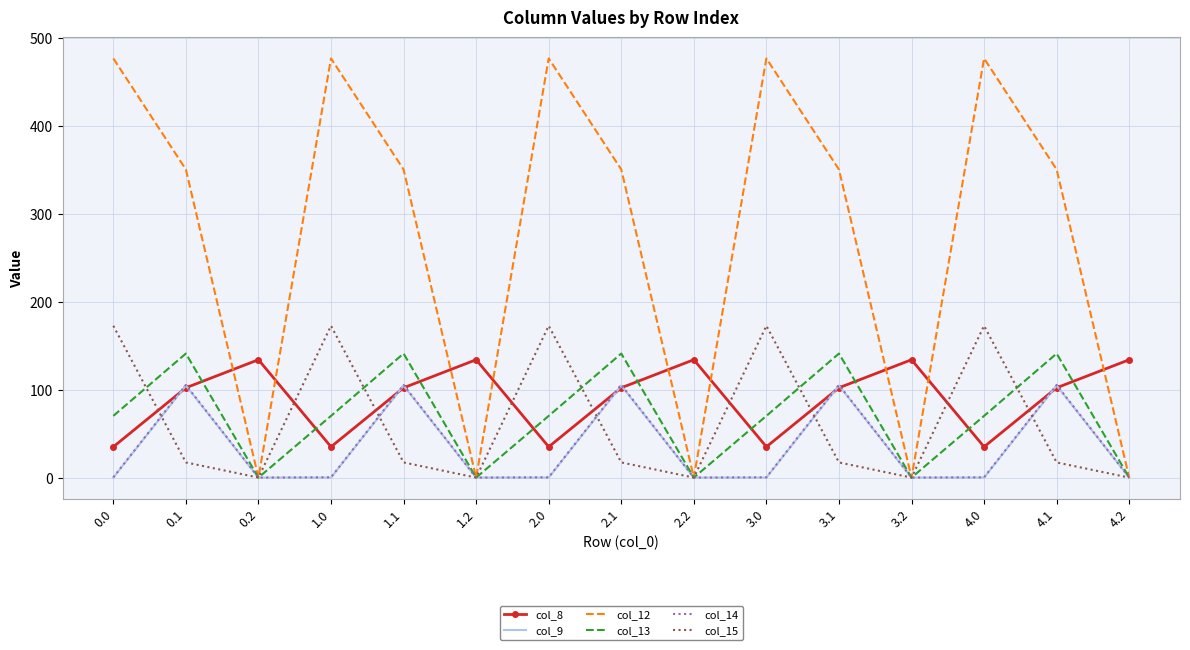

The col_14 series shows 154.0 at 1.1. True or false?

False